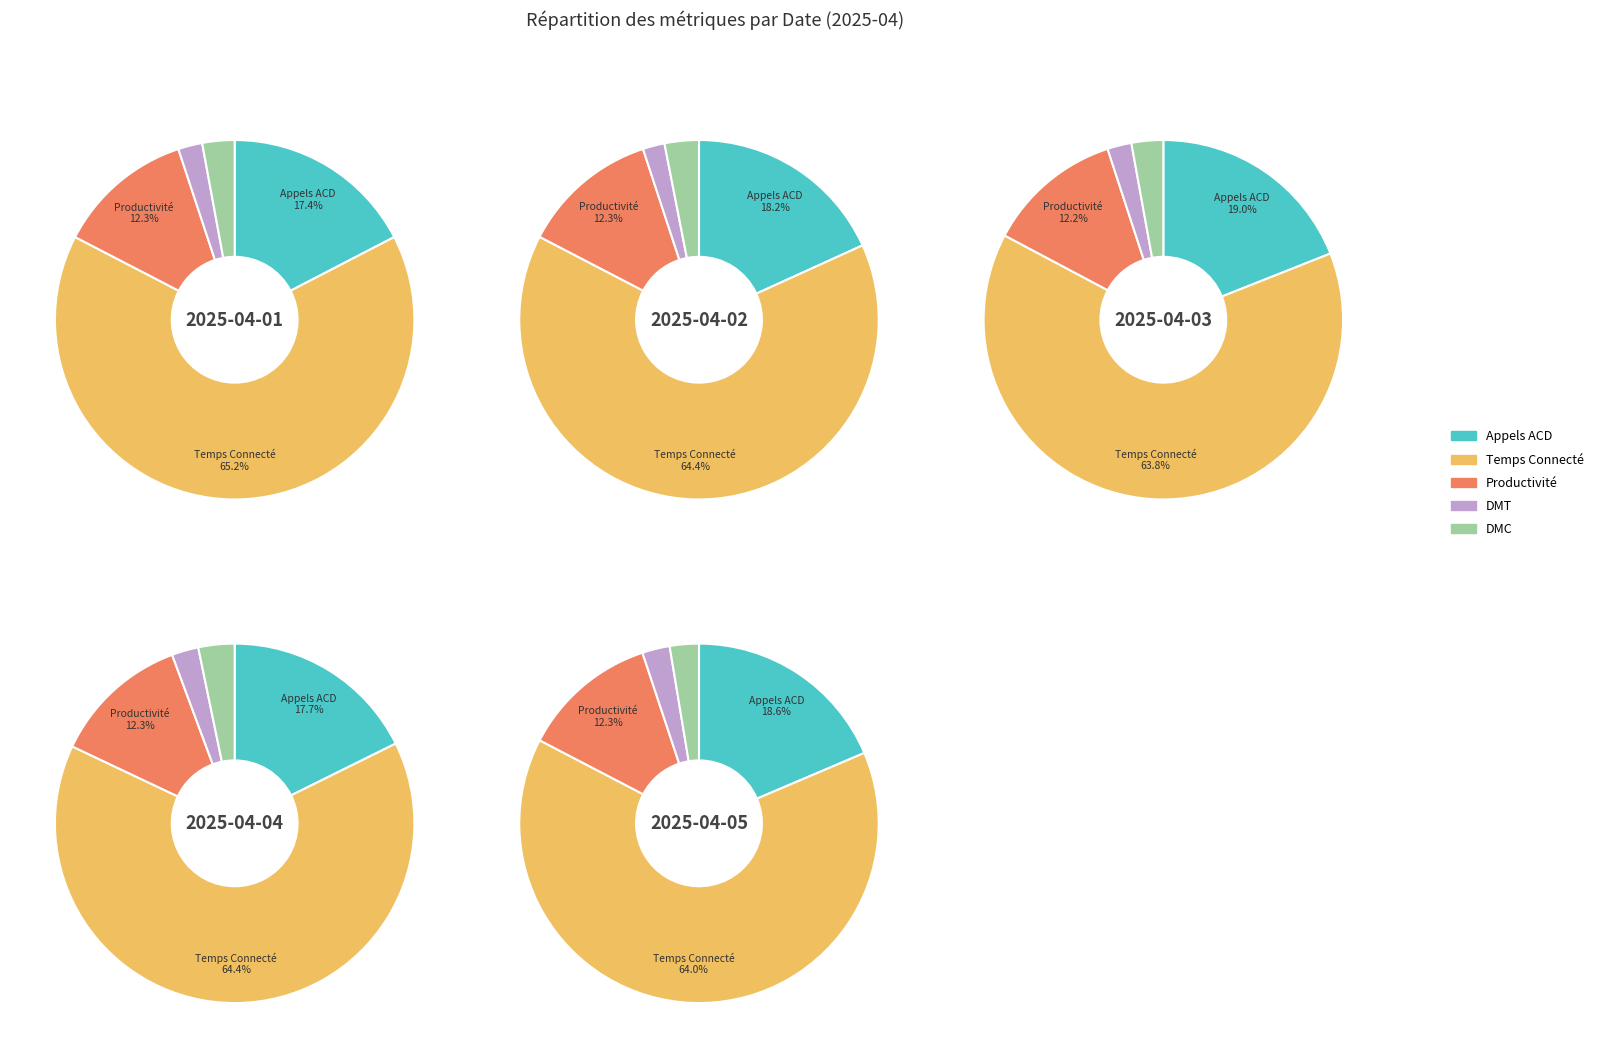

True or false: 2025-04-03 accounts for 32% of the total.

False